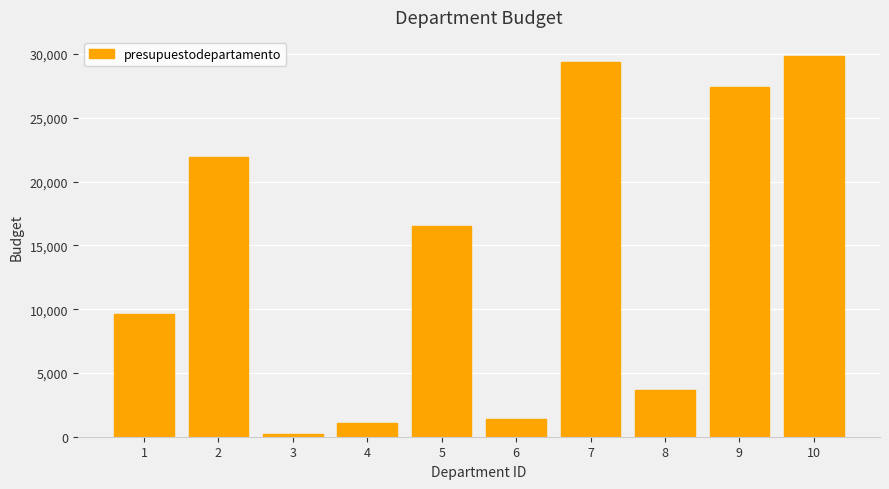

Are the bars grouped side by side (vs. stacked)?

No